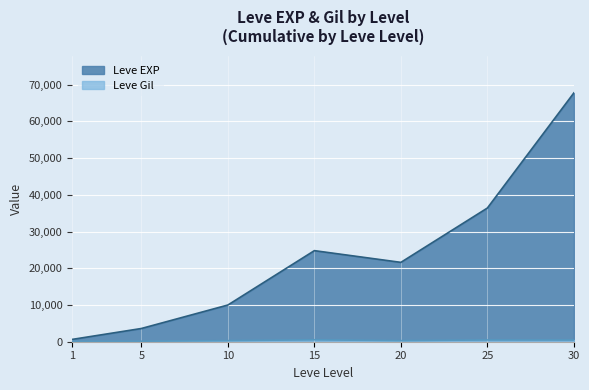

What are all the series names shown in the legend?

Leve EXP, Leve Gil